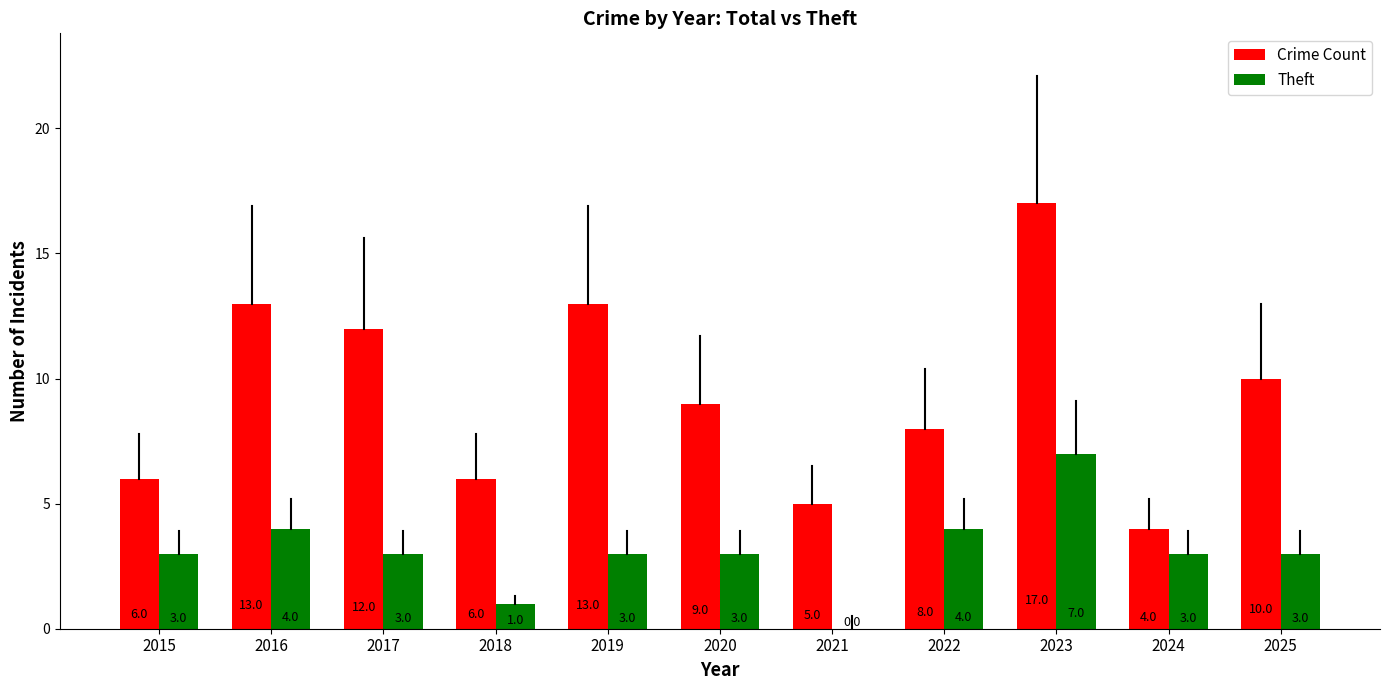

Are the bars horizontal?

No